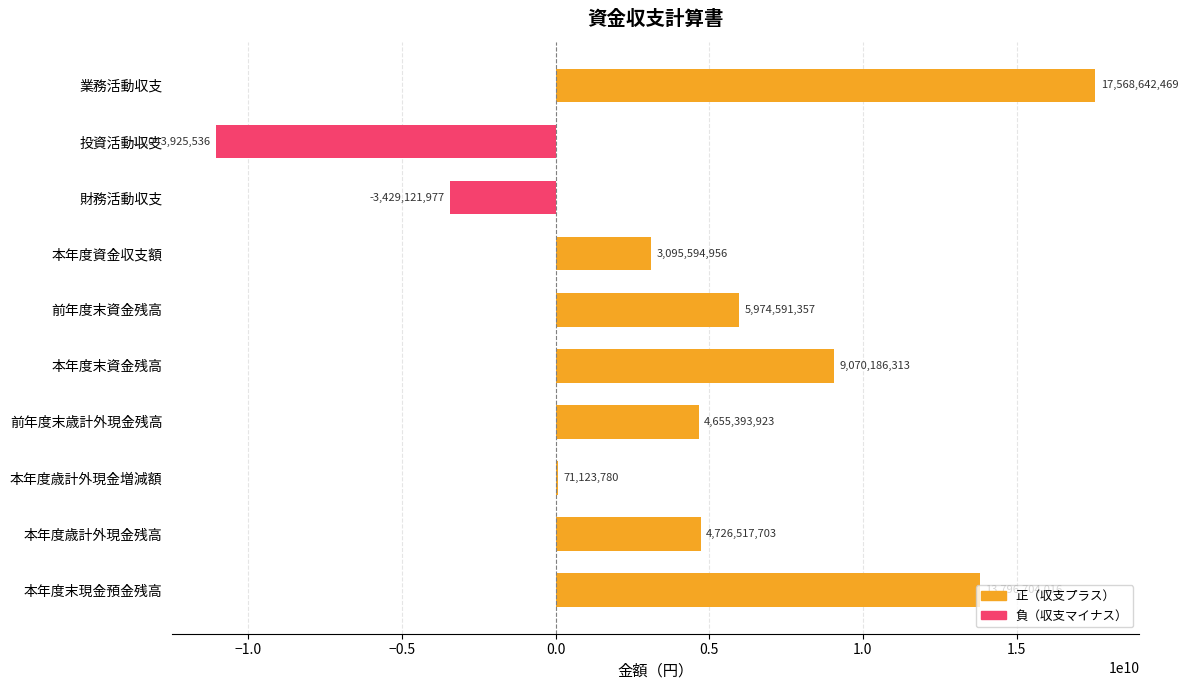

How many series are shown in this chart?

1